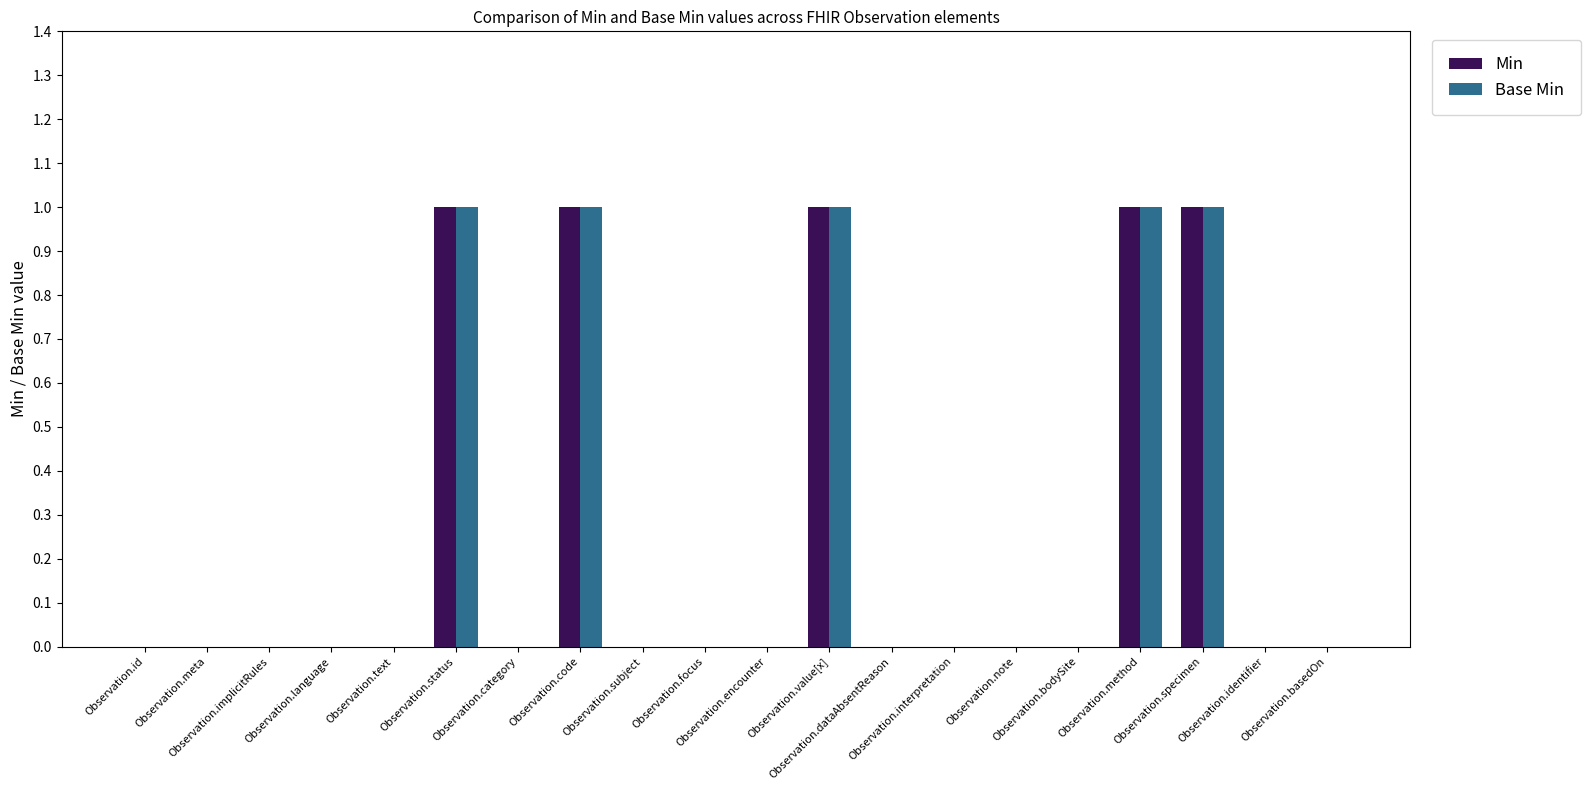

What is the difference between the maximum and minimum values in the Base Min series?

1